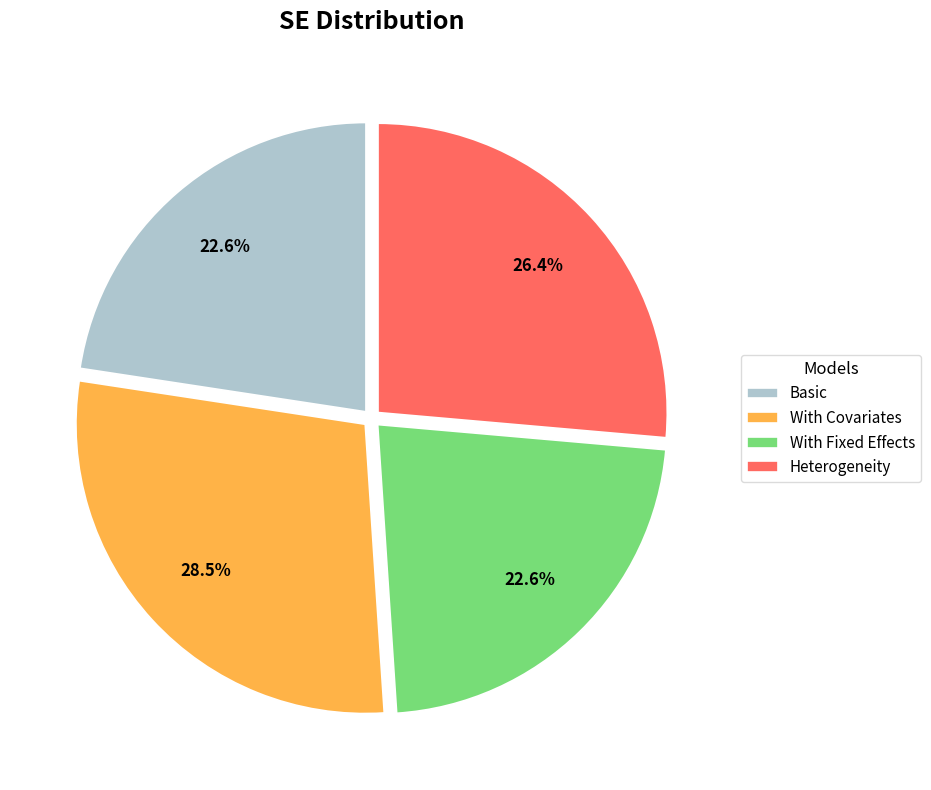

Count the number of slices in the pie.

4